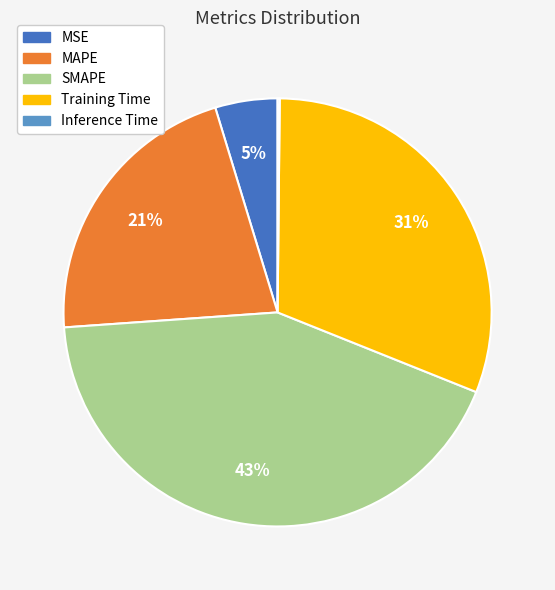

To the nearest percent, what is the average slice percentage?

20%